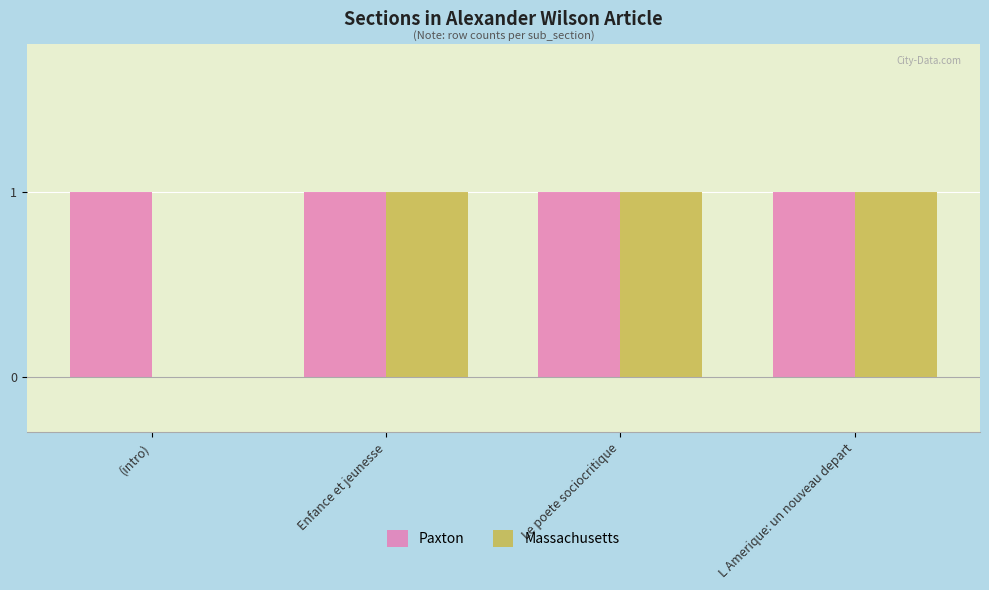

The Massachusetts series shows 0 at (intro). True or false?

True